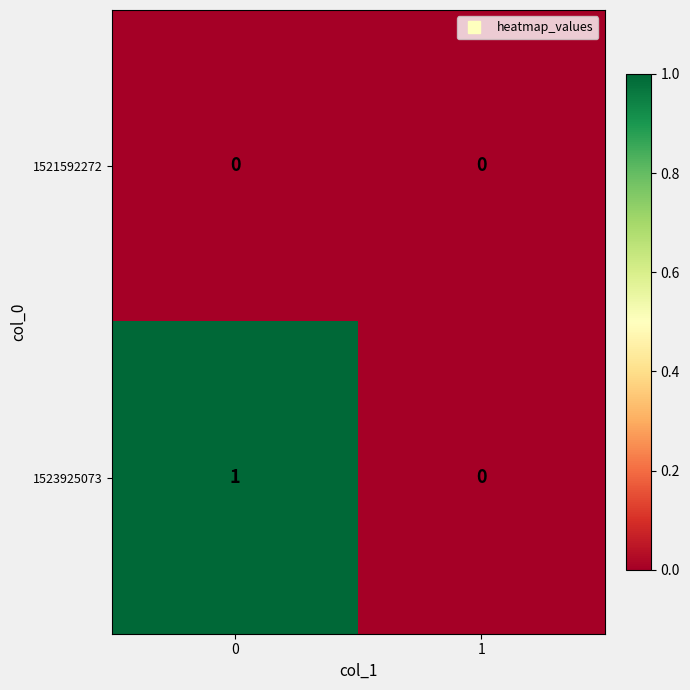

Rank the series by their maximum value, from lowest to highest.

1521592272, 1523925073